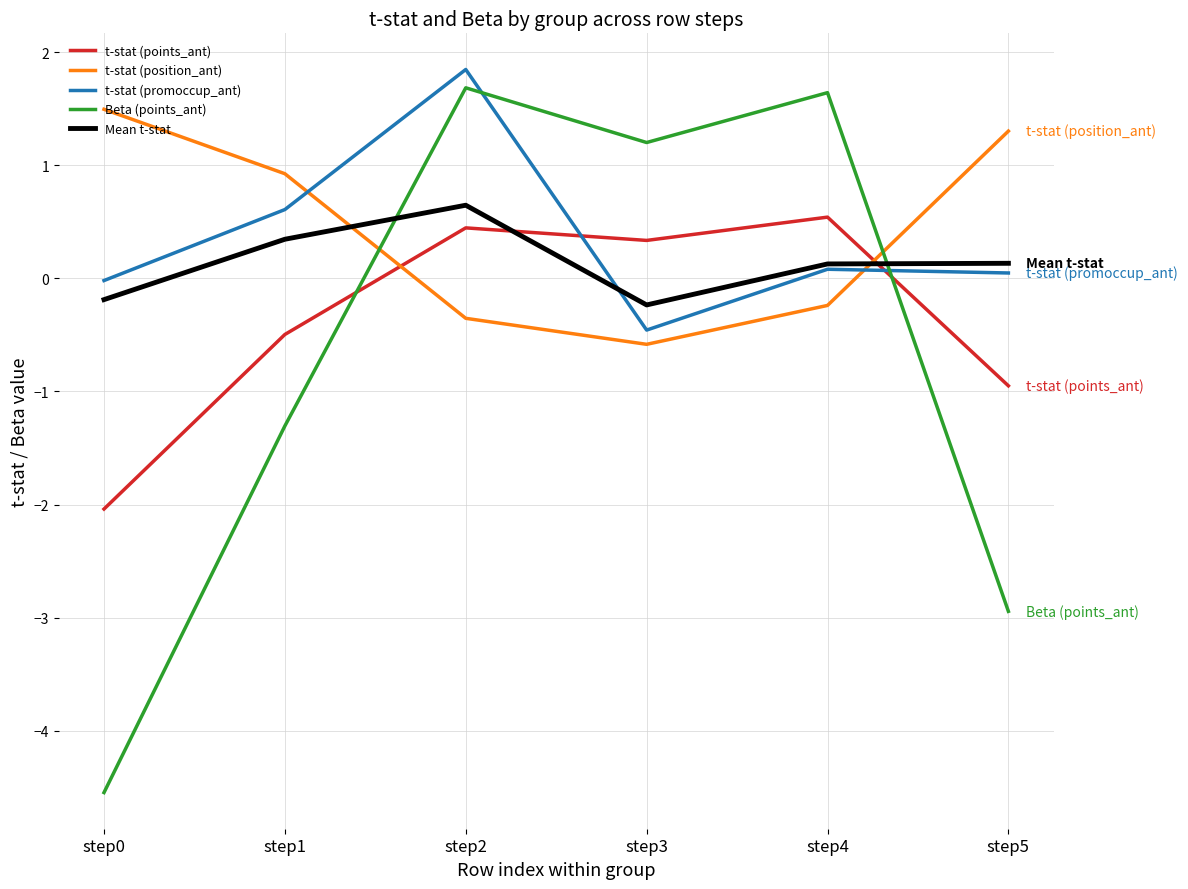

How many times do t-stat (position_ant) and Beta (points_ant) cross each other?

2